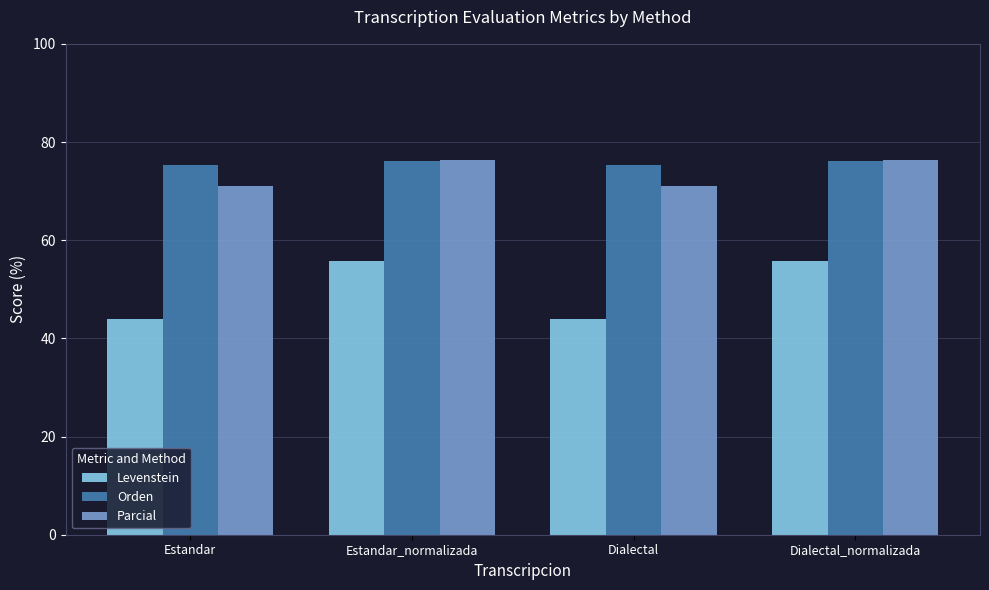

The Levenstein series shows 70.6 at Dialectal. True or false?

False